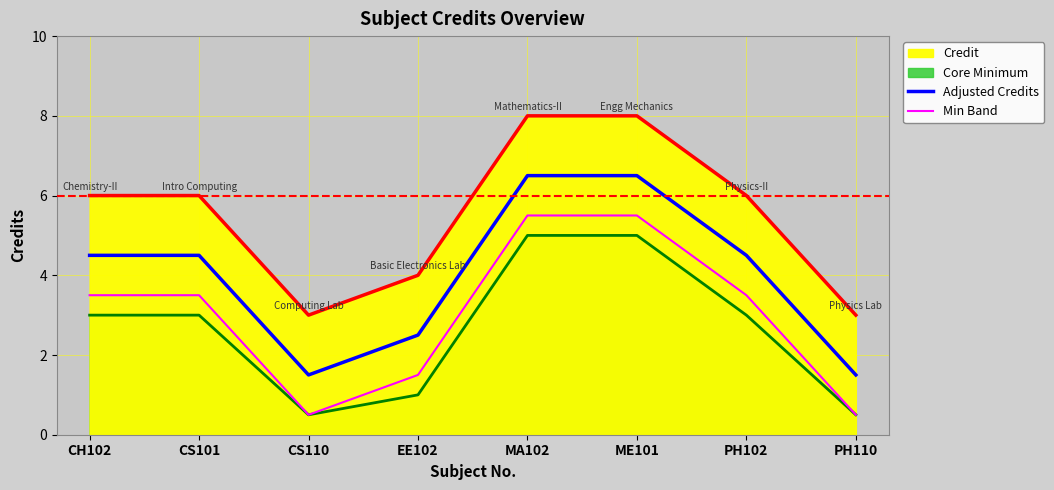

At which category is the sum across all series the highest?

MA102